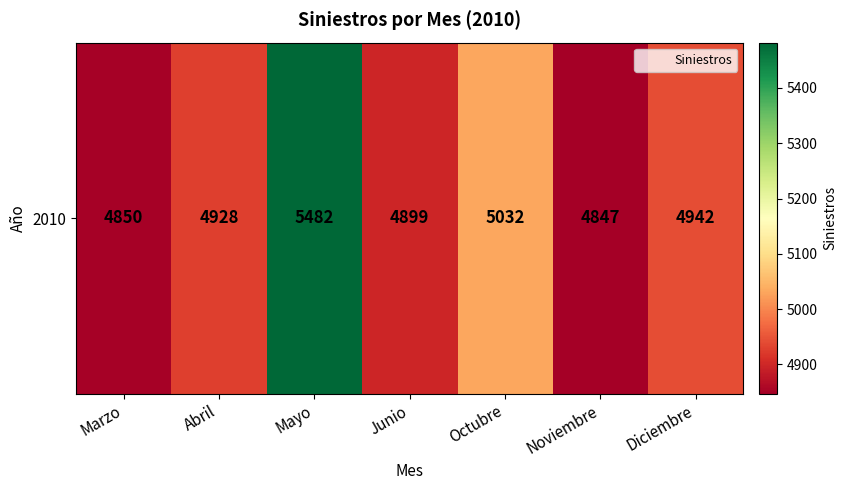

What is the difference between the maximum and minimum values?

635